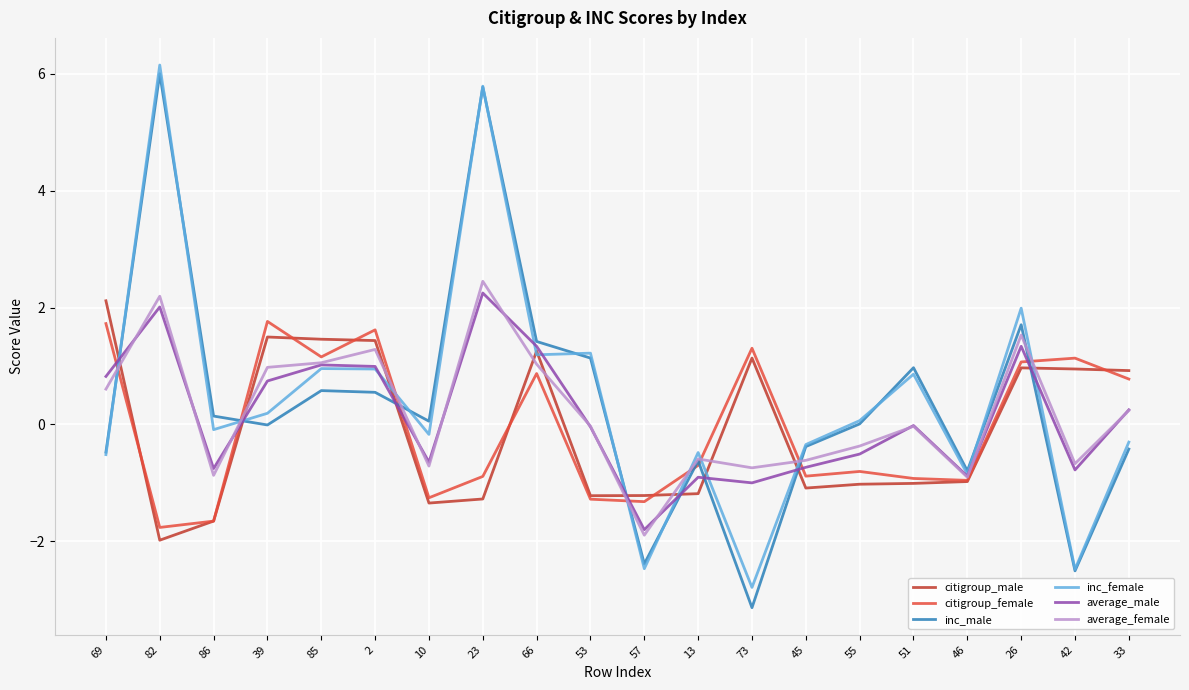

At which label is inc_male closest to 1?

51